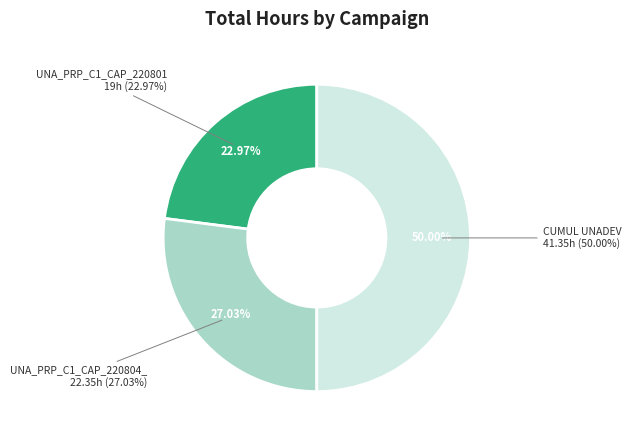

What percentage is the UNA_PRP_C1_CAP_220804_ slice, to the nearest percent?

27%